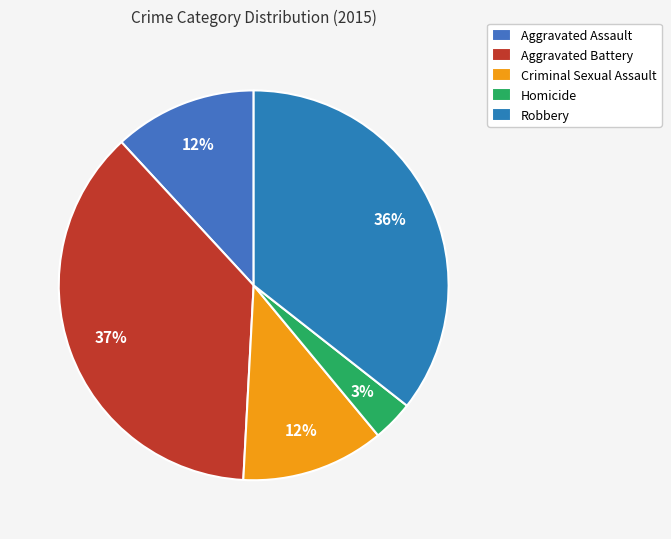

How many segments does this pie chart have?

5